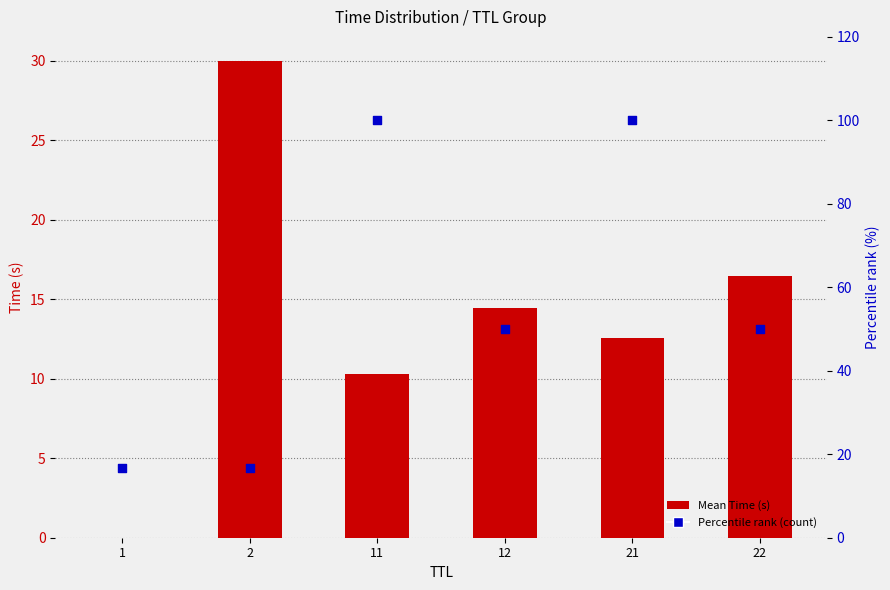

Which series reaches the maximum Y coordinate?

Percentile rank (count)